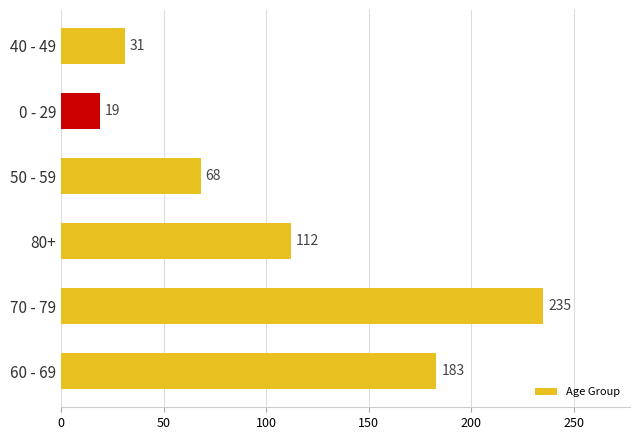

Reading top to bottom, list all the values displayed in this chart.

40 - 49=31	0 - 29=19	50 - 59=68	80+=112	70 - 79=235	60 - 69=183